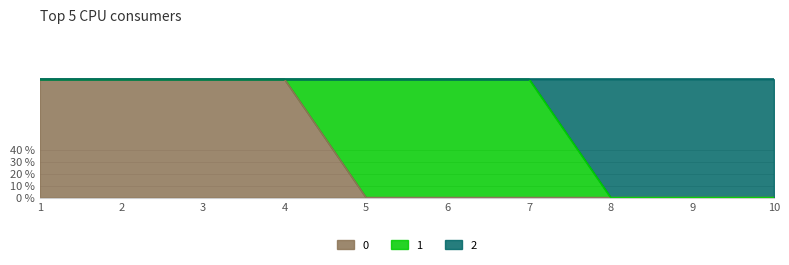

The value of 2 at 4 is 2. True or false?

False